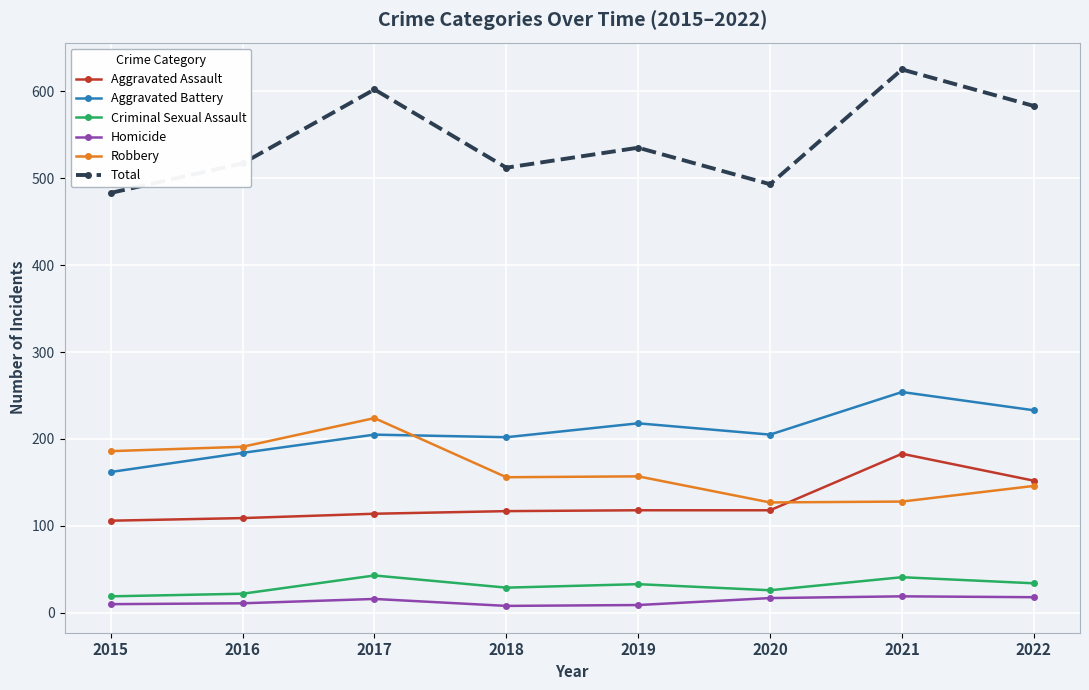

At how many categories does at least one series exceed 131?

8